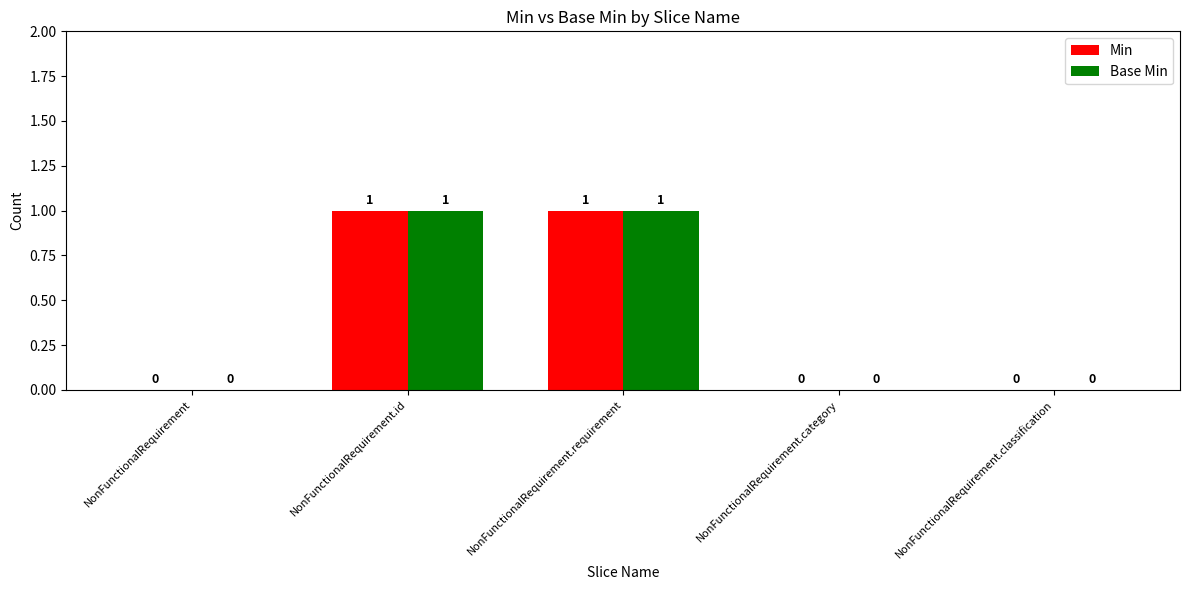

True or false: Min has a value of 1 at NonFunctionalRequirement.id.

True